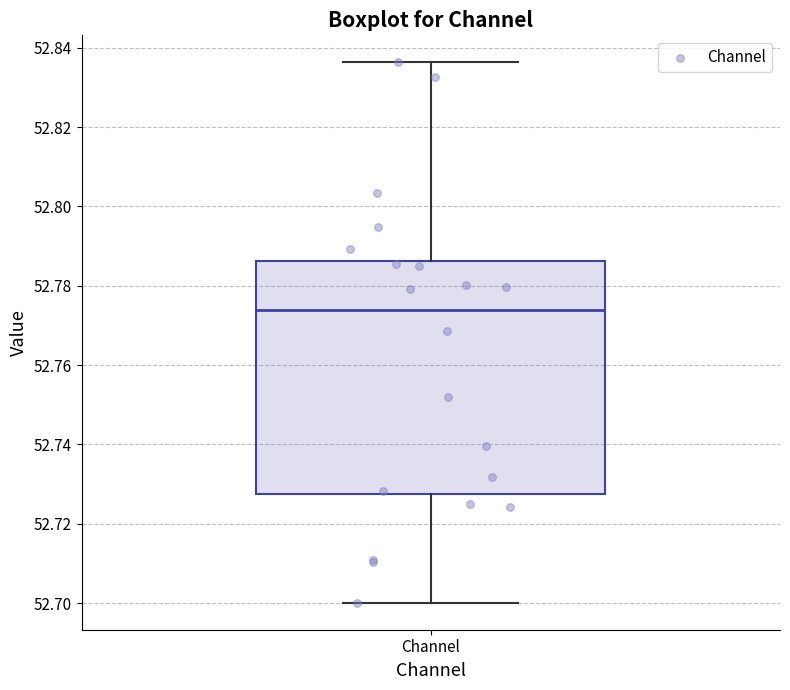

Transcribe this box plot: give where the median line is, the range the box spans, and where the two whiskers end, as read against the y-axis. The values are not printed on the chart, so give them approximately, as read against the axis.

median 52.774, box 52.728 to 52.786, whiskers 52.700 to 52.836